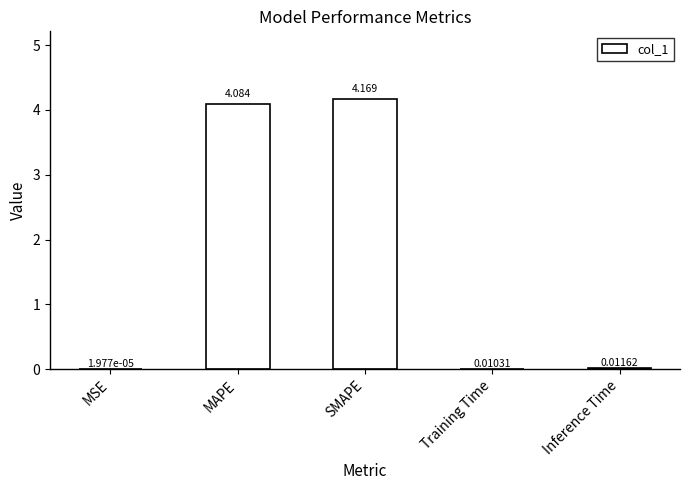

Are the bars horizontal?

No